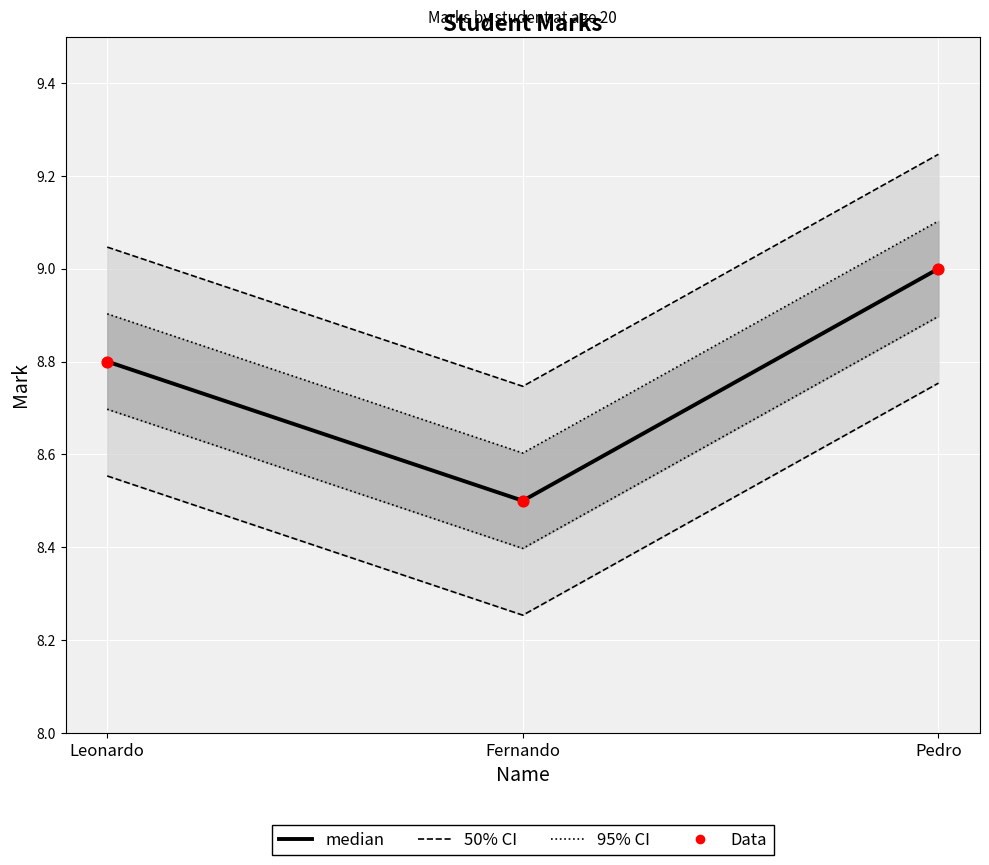

Which series has the largest total across all categories?

50% CI